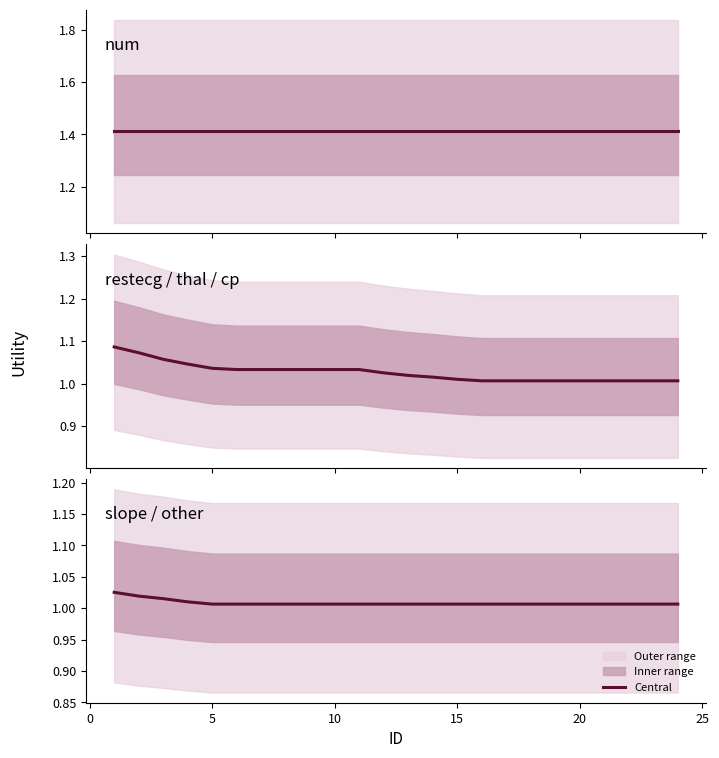

What is the minimum value shown in the chart?

1.0